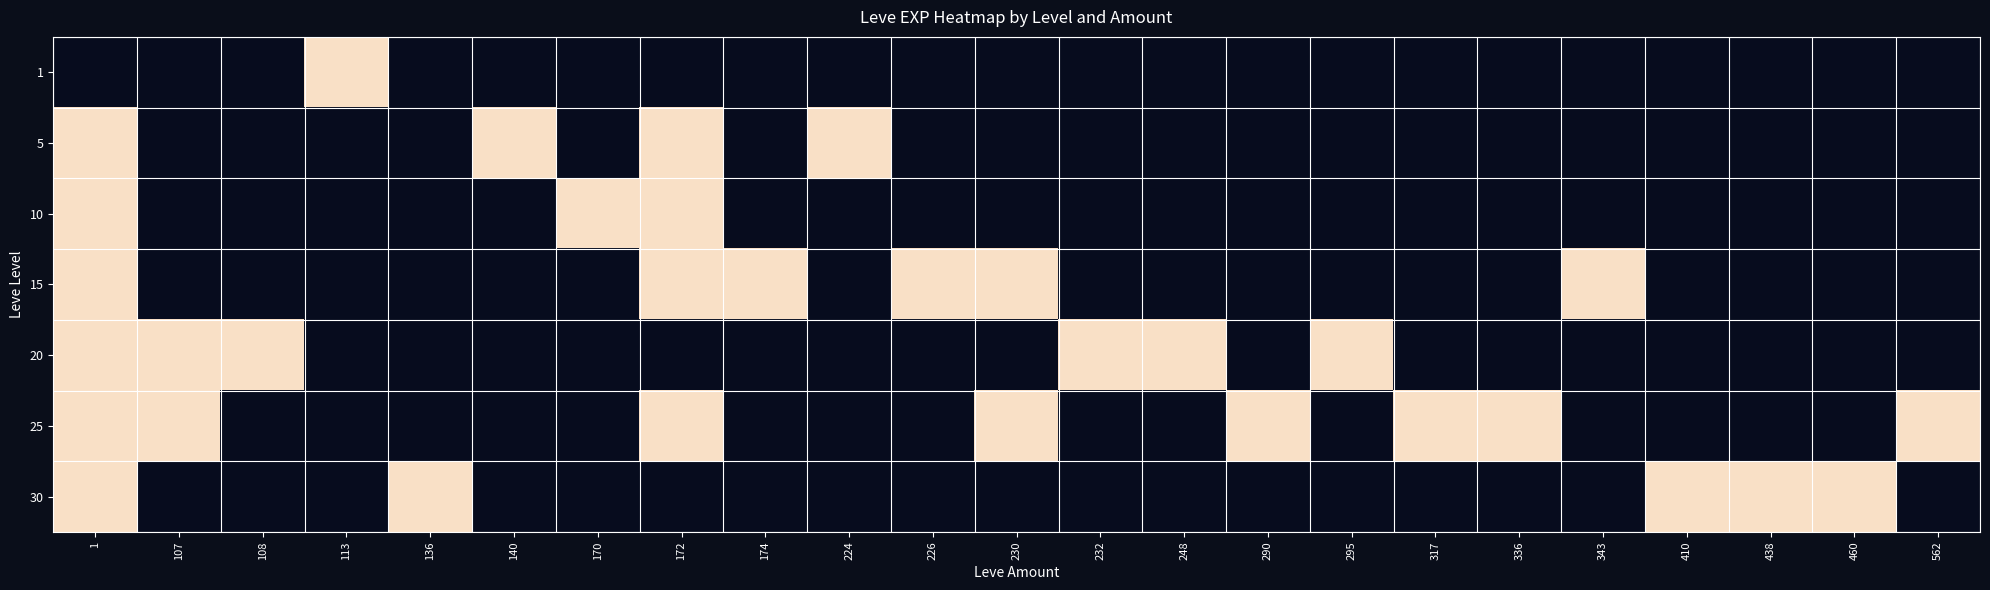

Rank the series by their maximum value, from highest to lowest.

30, 25, 20, 15, 10, 5, 1